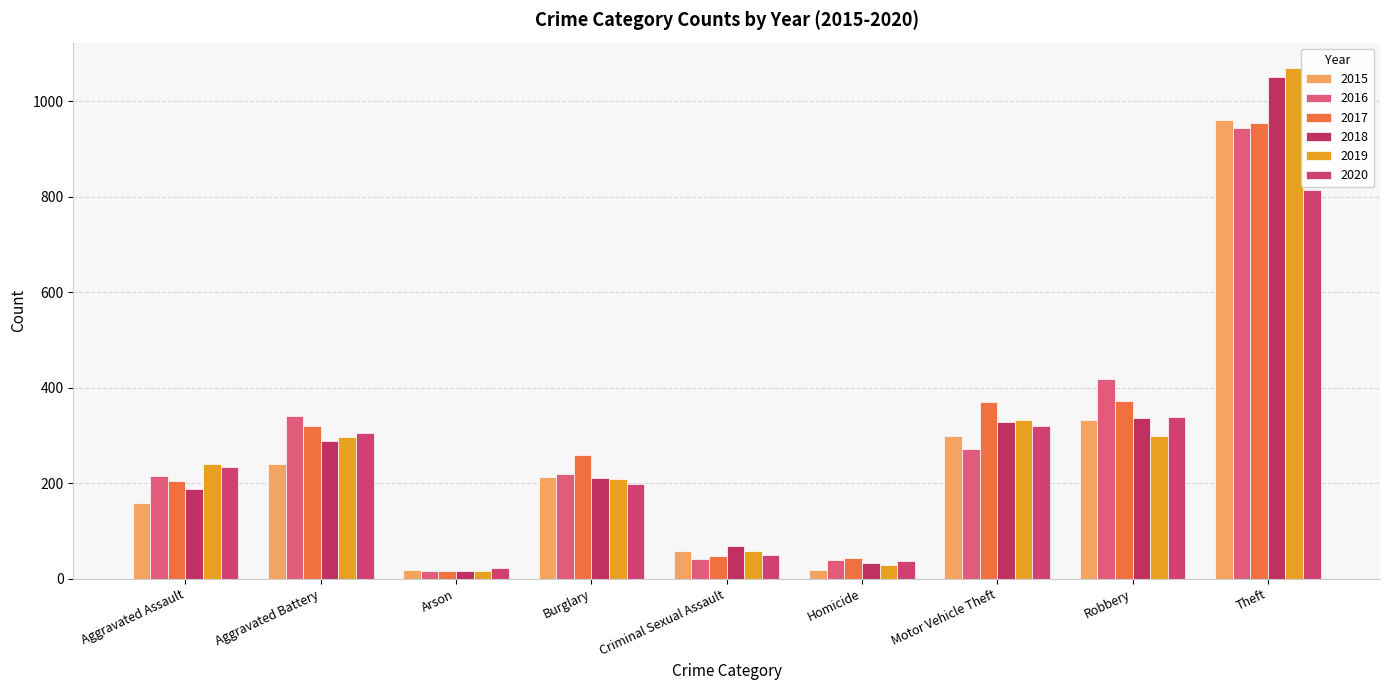

What is the maximum value shown in the chart?

1069